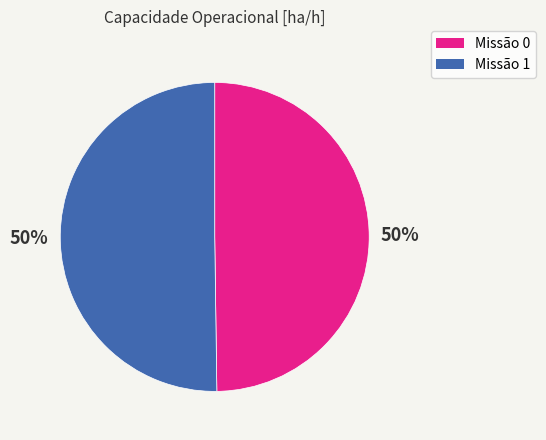

To the nearest percent, what is the average slice percentage?

50%